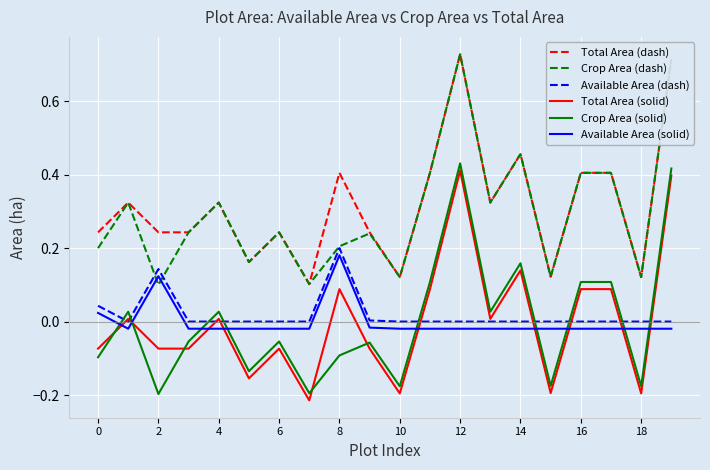

After their last crossing, which series has the higher values: Crop Area (solid) or Total Area (solid)?

Crop Area (solid)